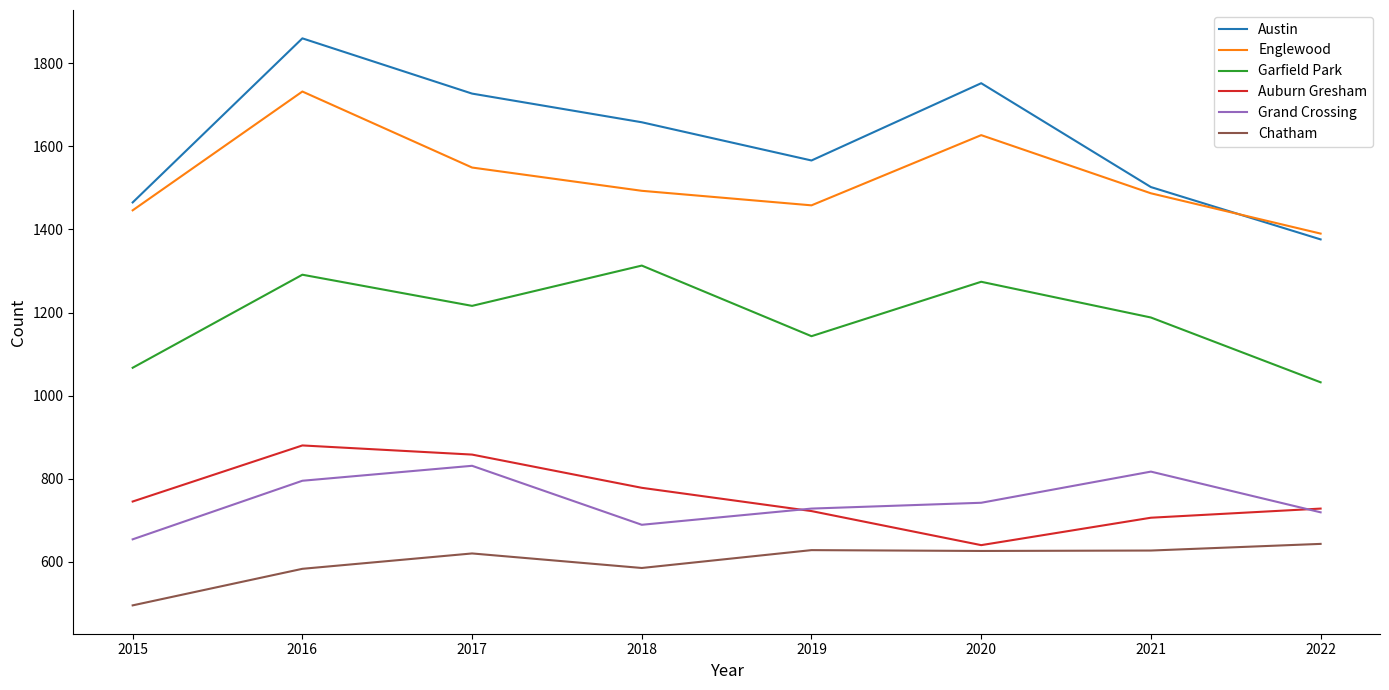

At which category is the sum across all series the highest?

2016